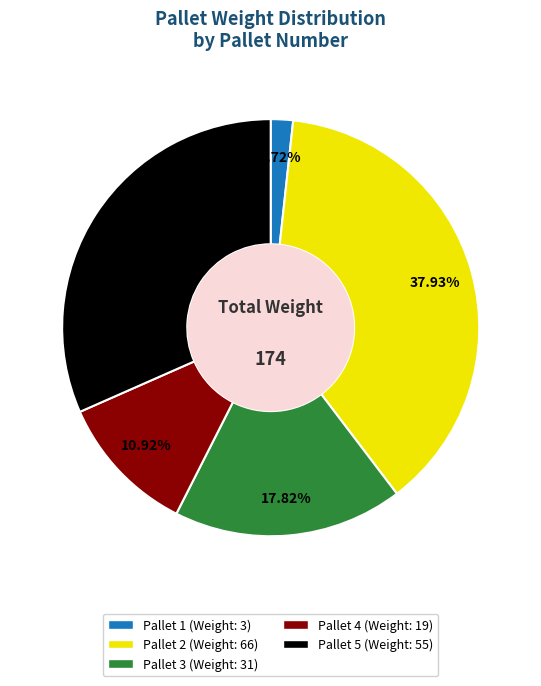

Is there any slice that represents more than half of the pie?

No